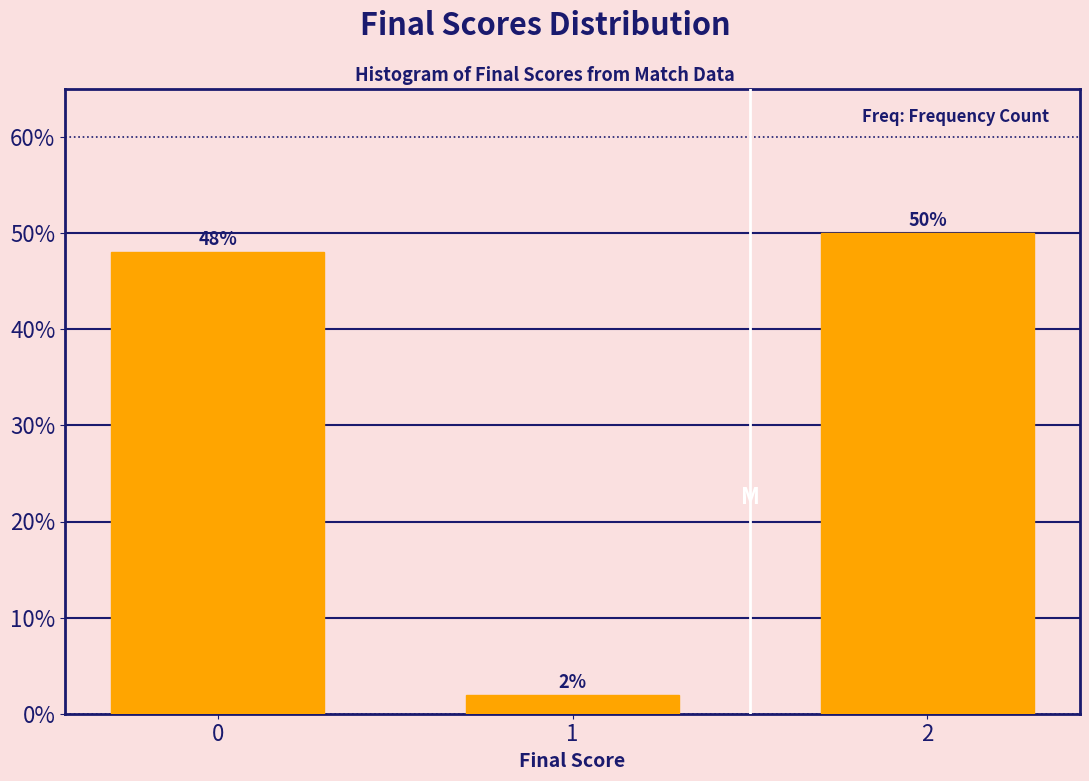

What is the approximate value at 0?

48.1